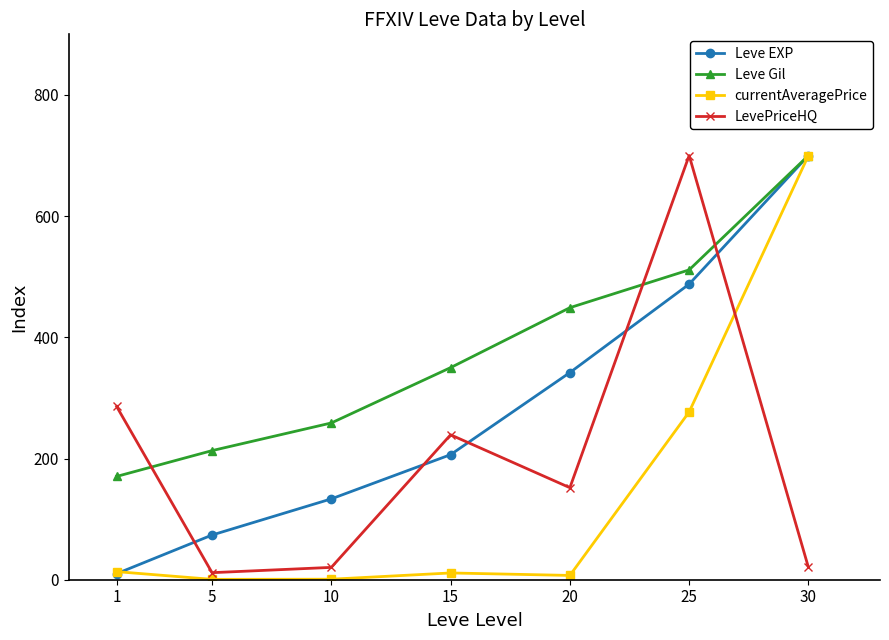

Which category has the highest value in the Leve Gil series?

30